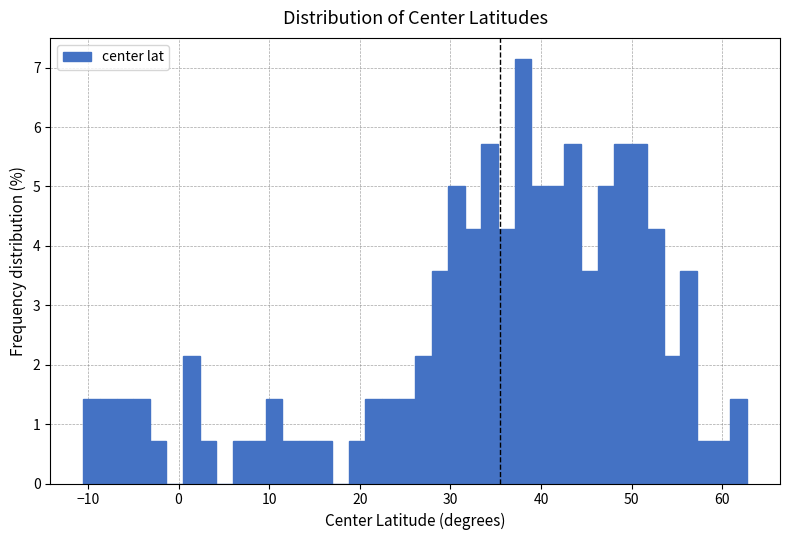

Around what value on the x-axis is the tallest bar? Give the approximate position of its centre, as read against the axis.

38